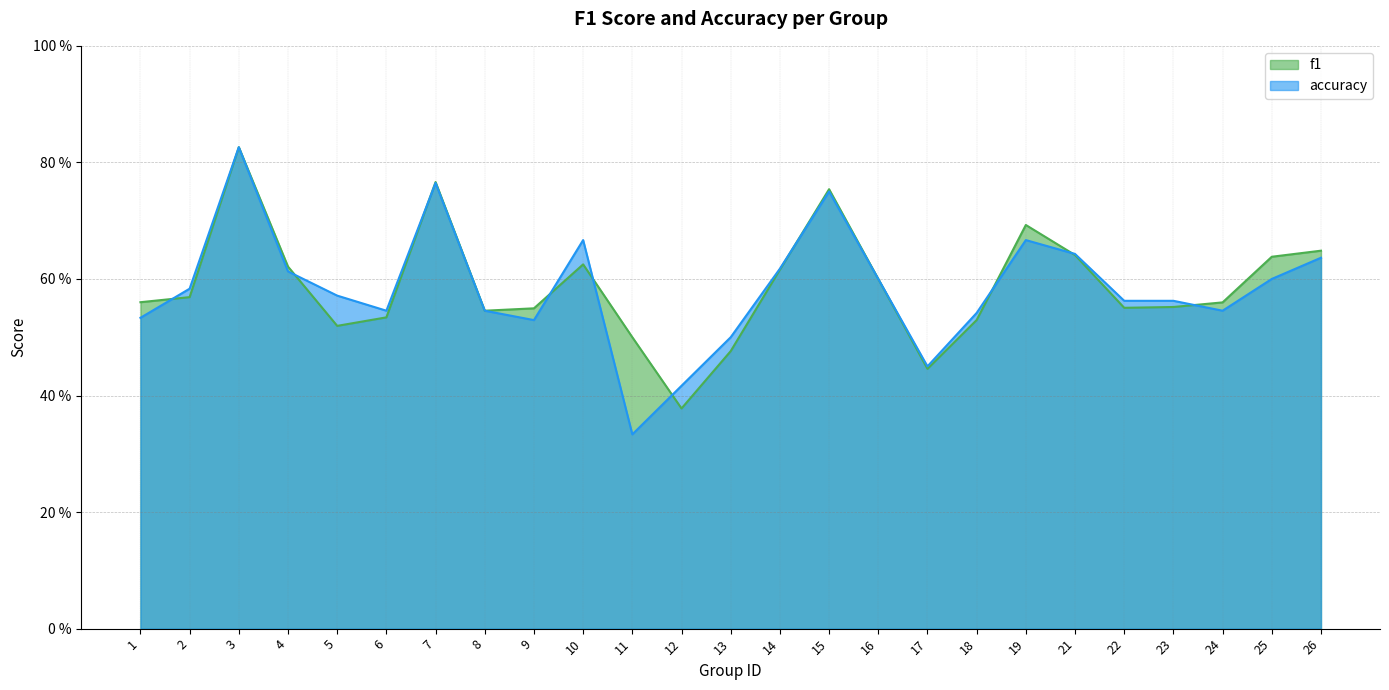

At how many categories does at least one series exceed 0?

25